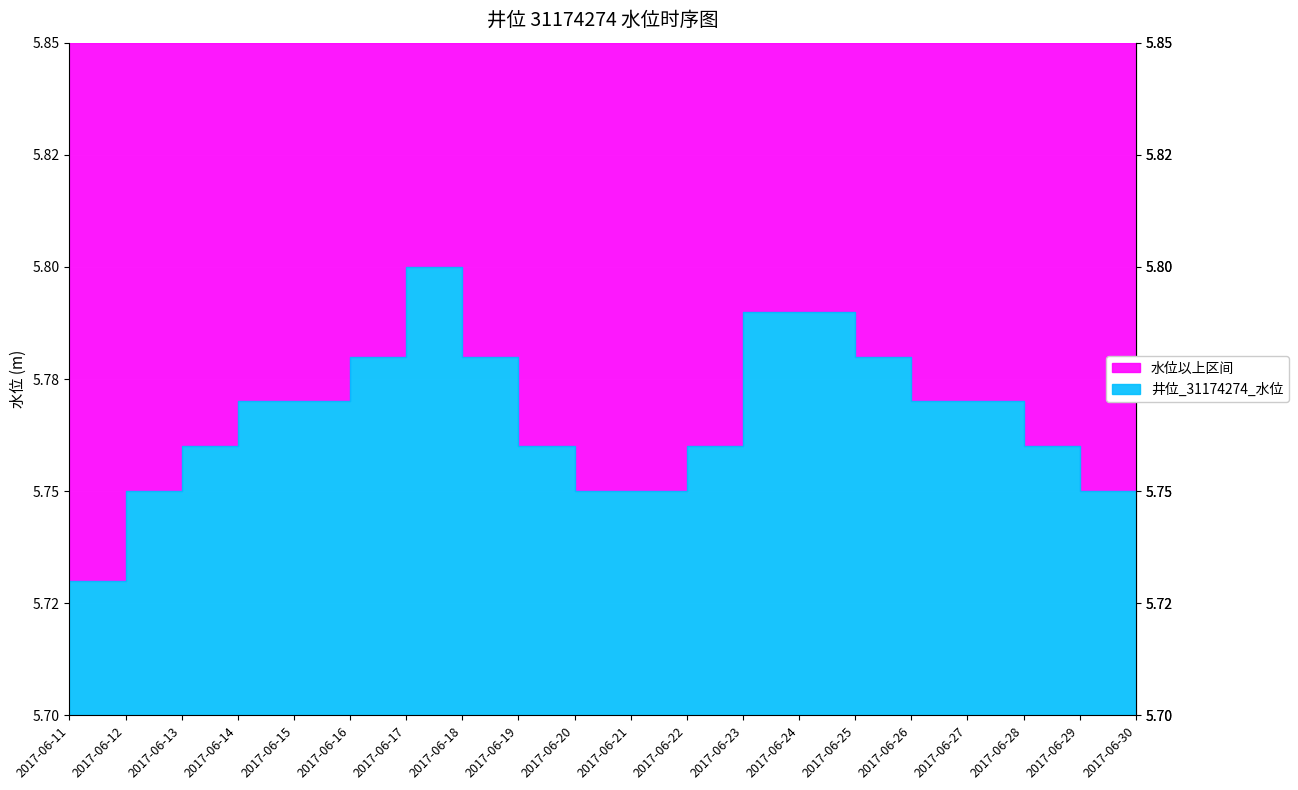

What is the smallest value displayed?

5.7